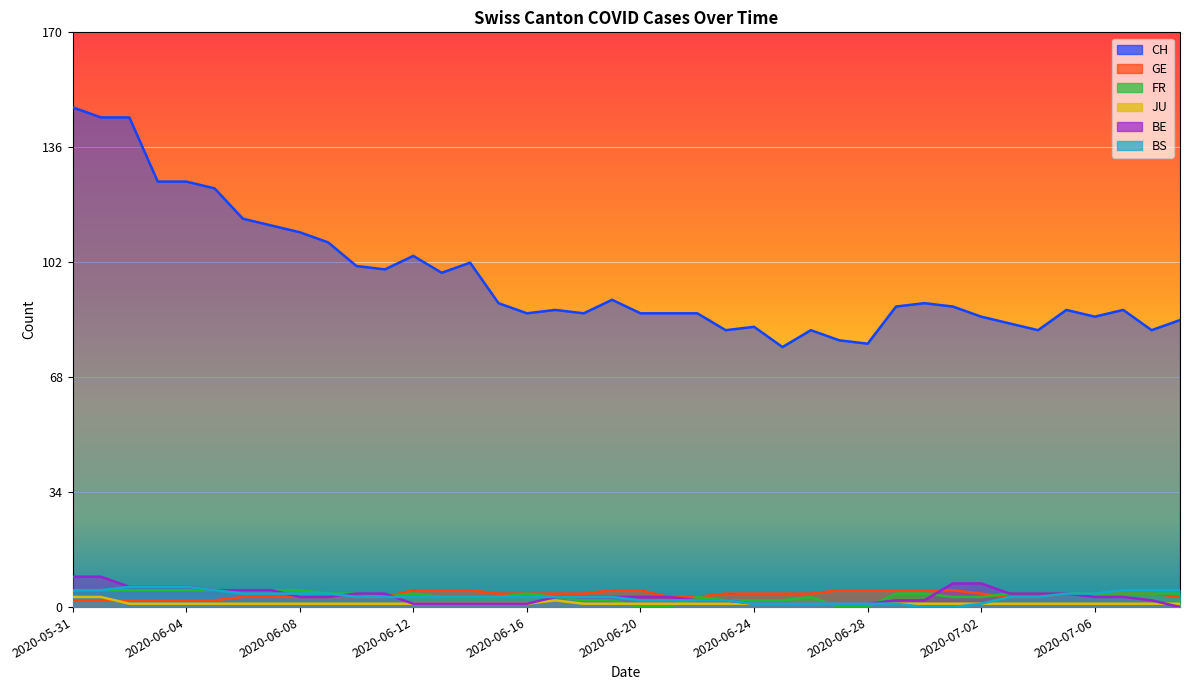

Rank the series at 2020-07-06 from lowest to highest value.

JU, BE, GE, FR, BS, CH